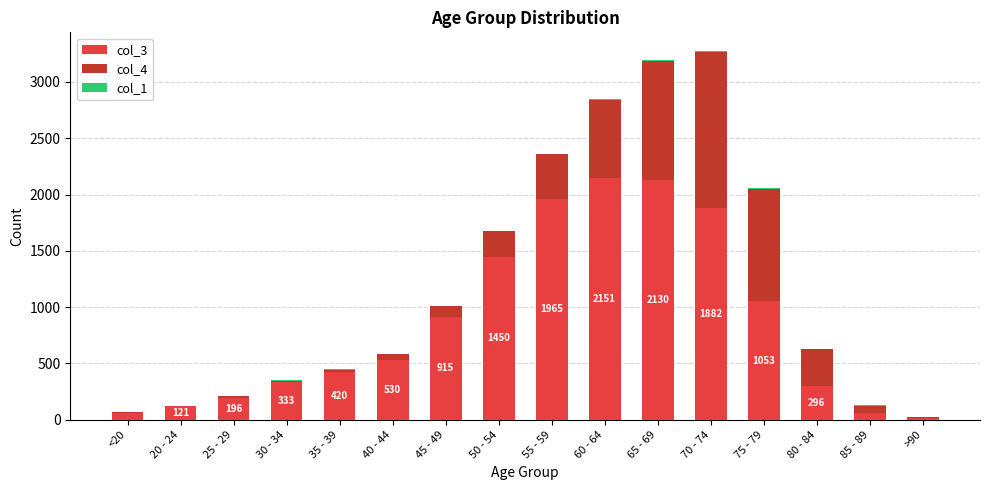

What value does the col_3 series have at 65 - 69, to the nearest 50?

2150